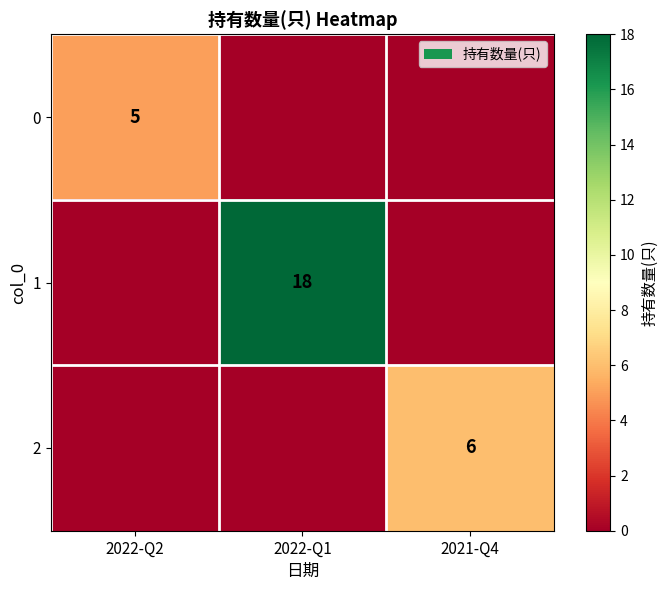

The value of 0 at 2022-Q2 is 8. True or false?

False